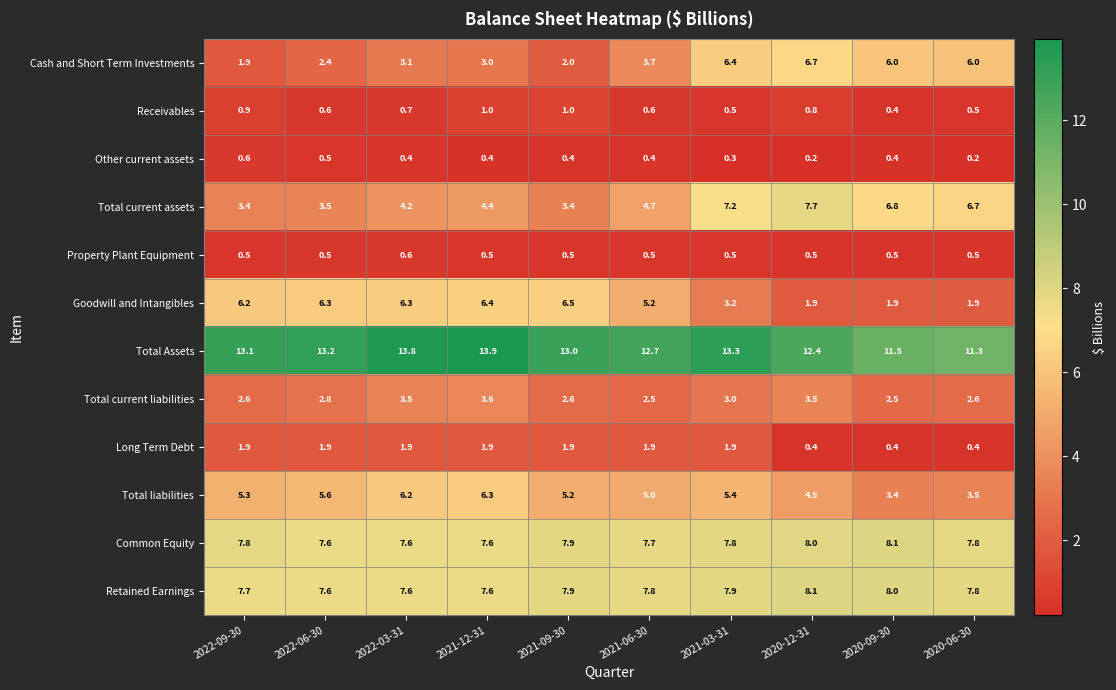

What is the total value across all series at 2020-06-30?

49.2